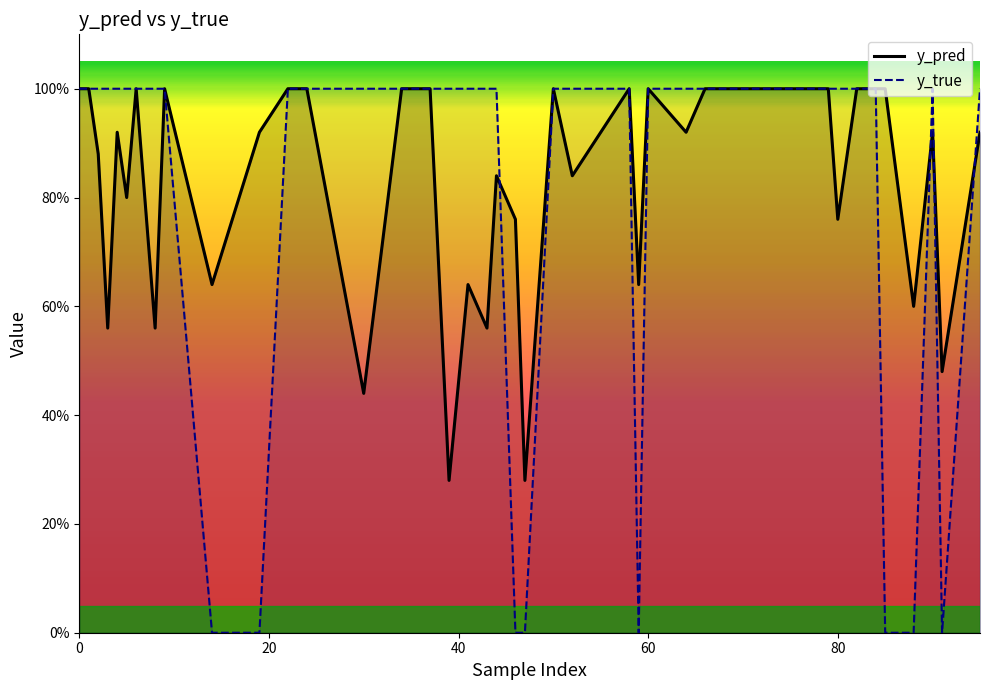

Which has a higher value, 59 or 60?

60